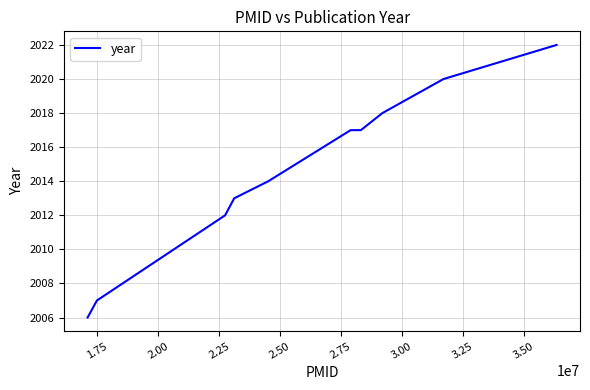

What is the average value?

2015